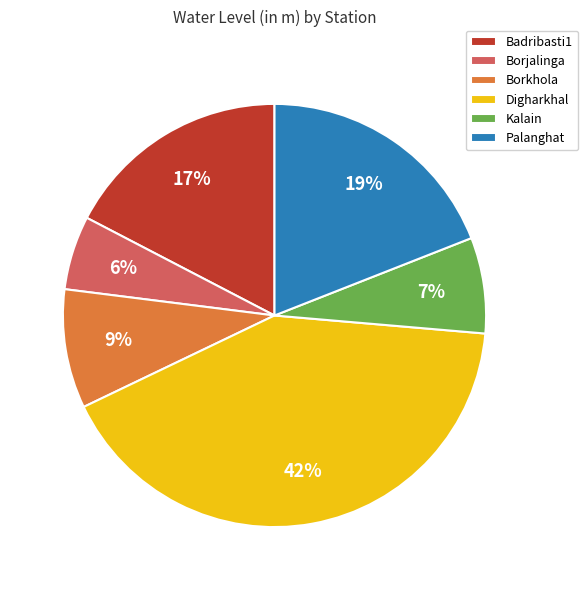

The Badribasti1 slice represents 9% of the pie. True or false?

False